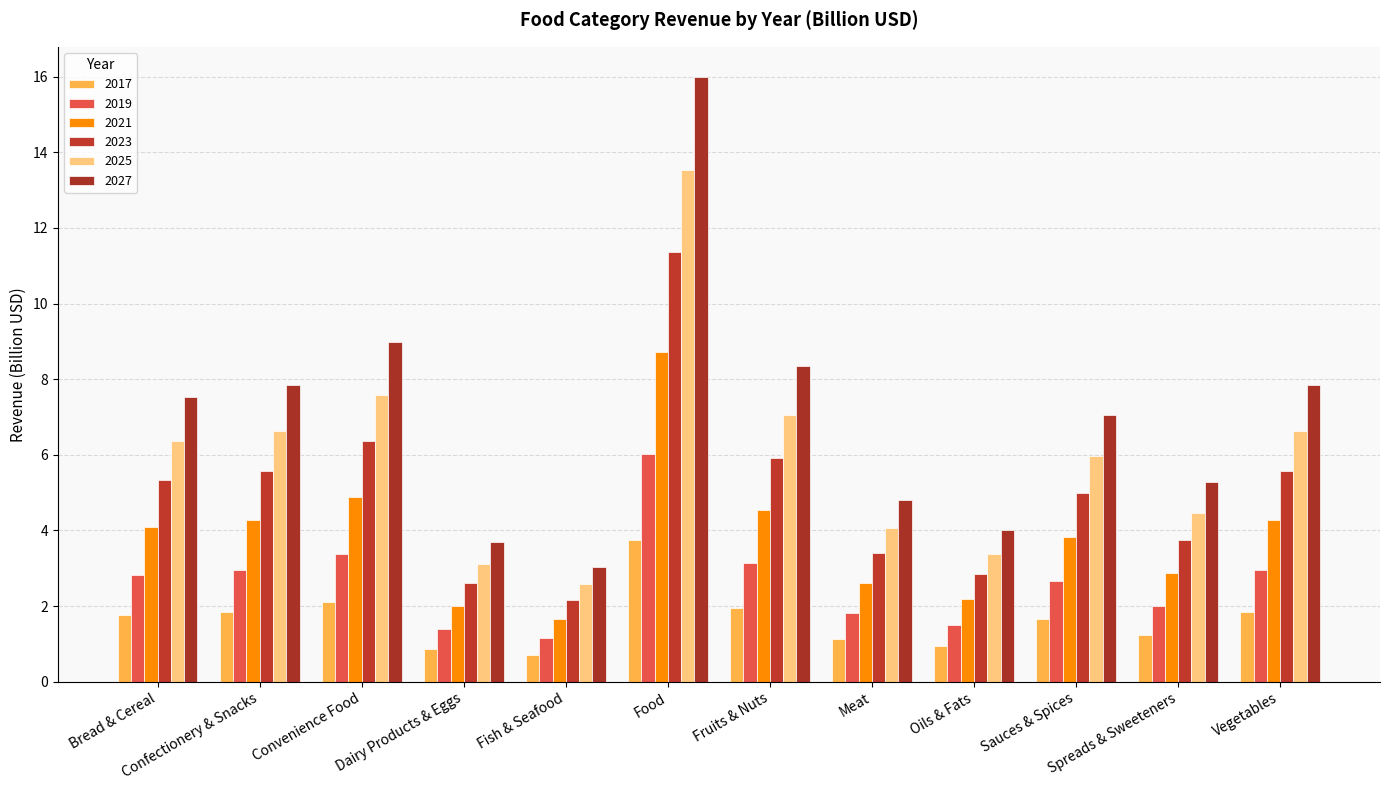

What is the greatest value displayed?

16.0